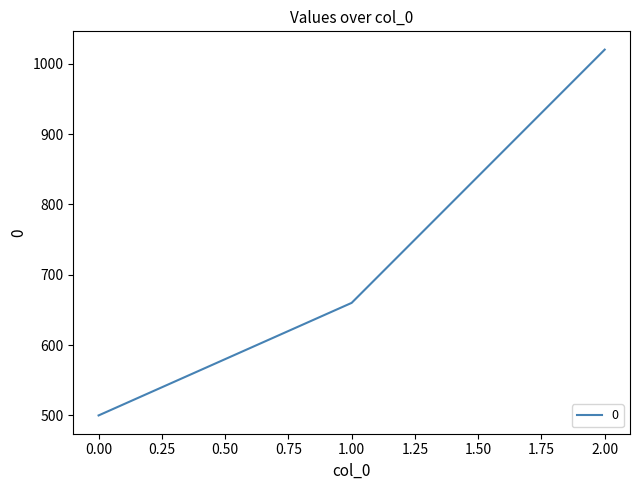

How many lines are shown in the chart?

1